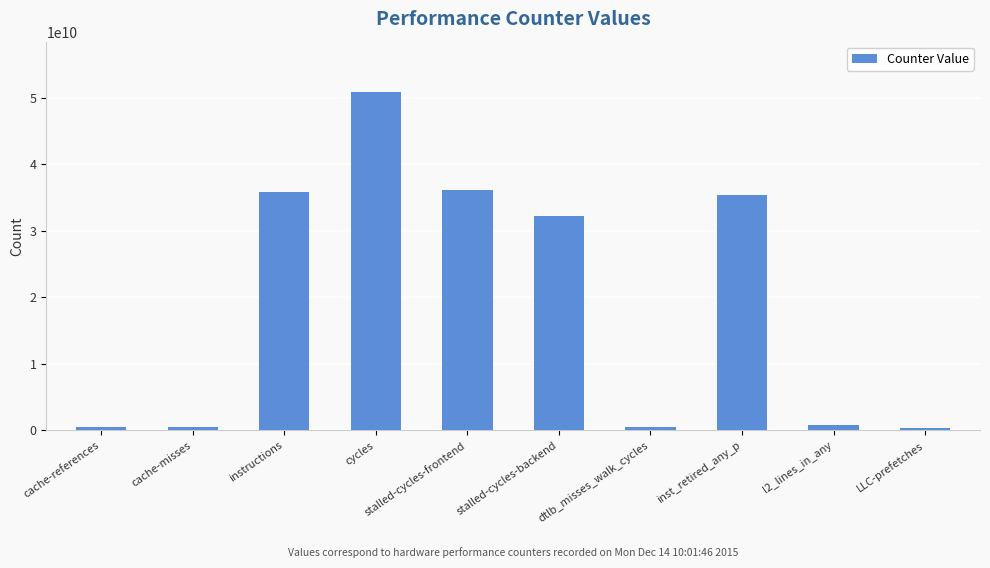

What is the label of the 10th bar from the left?

LLC-prefetches